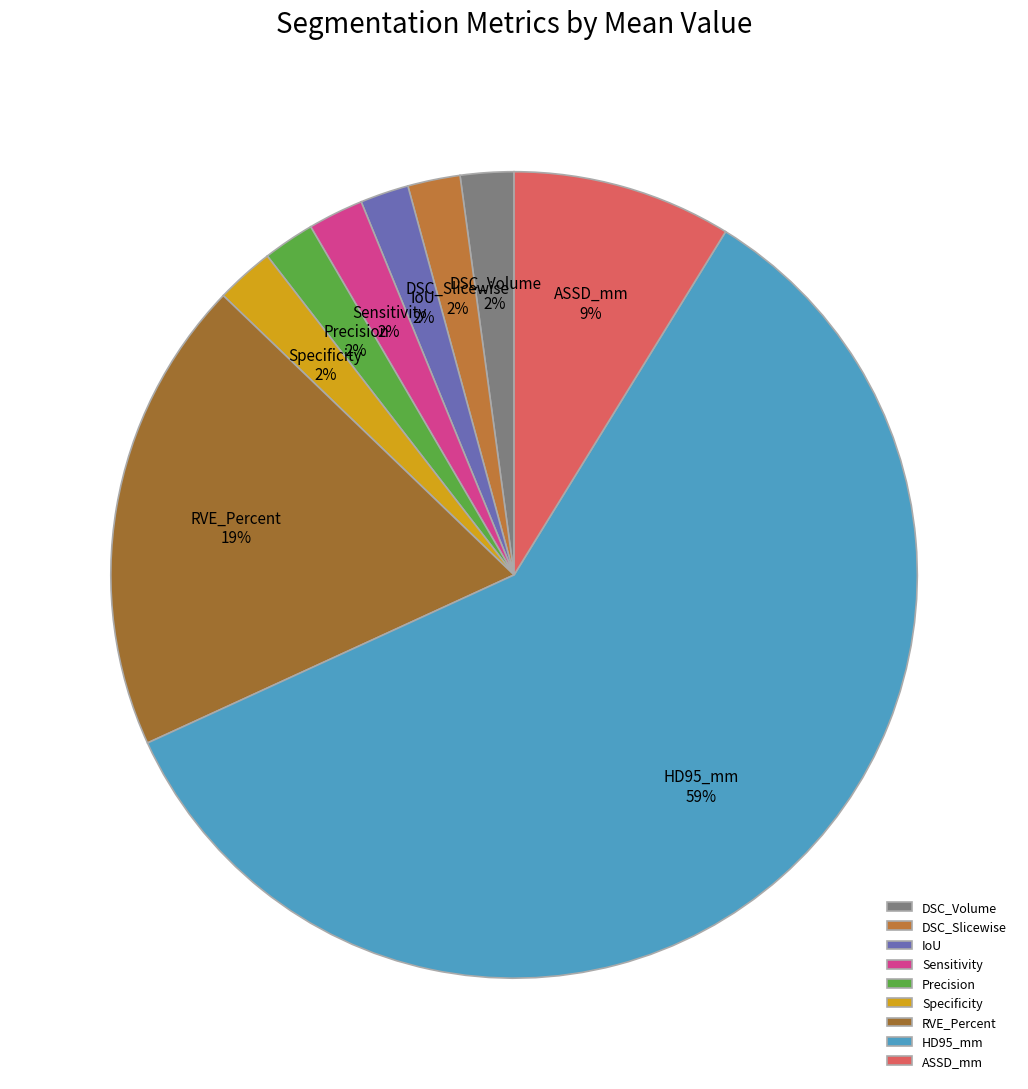

Is it true that Specificity is 10% of the pie?

False